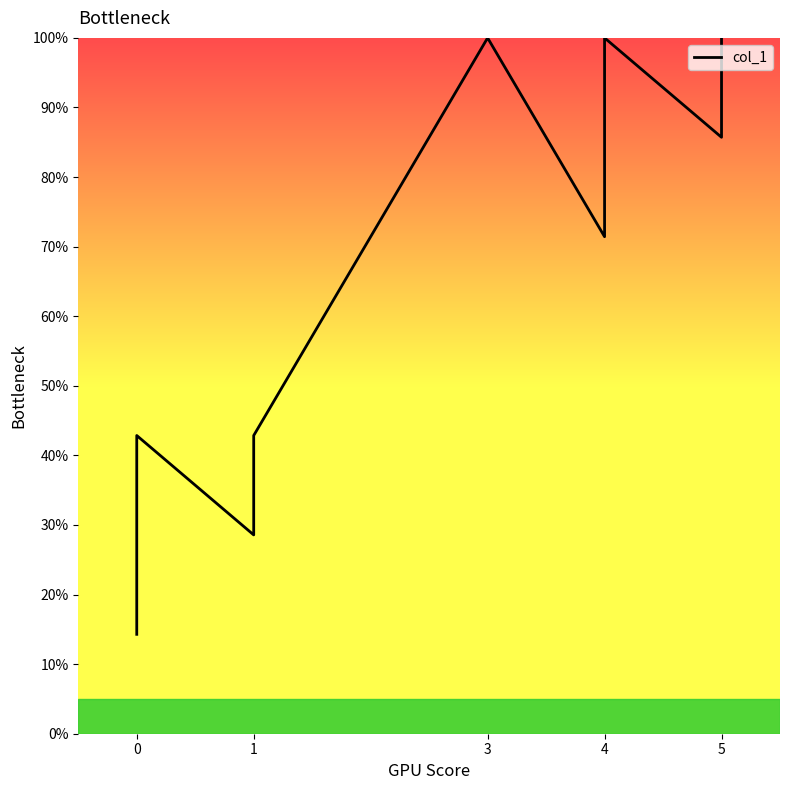

Count the number of data series in this chart.

1